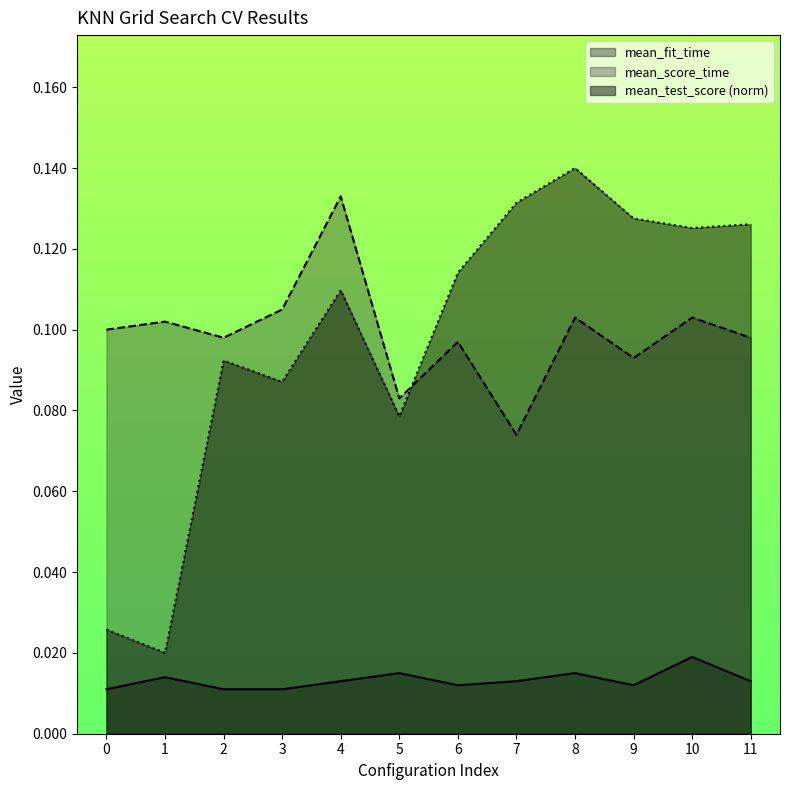

Is the value of mean_fit_time at 10 greater than the value of mean_test_score at 8?

No